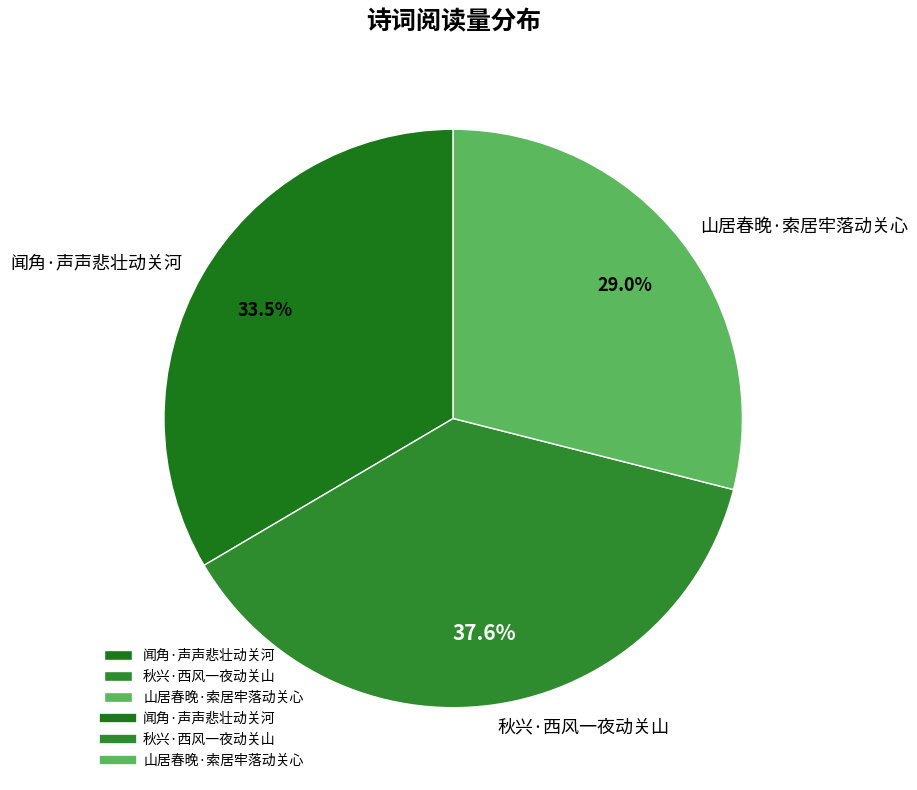

Rank the categories by value from highest to lowest.

秋兴·西风一夜动关山, 闻角·声声悲壮动关河, 山居春晚·索居牢落动关心